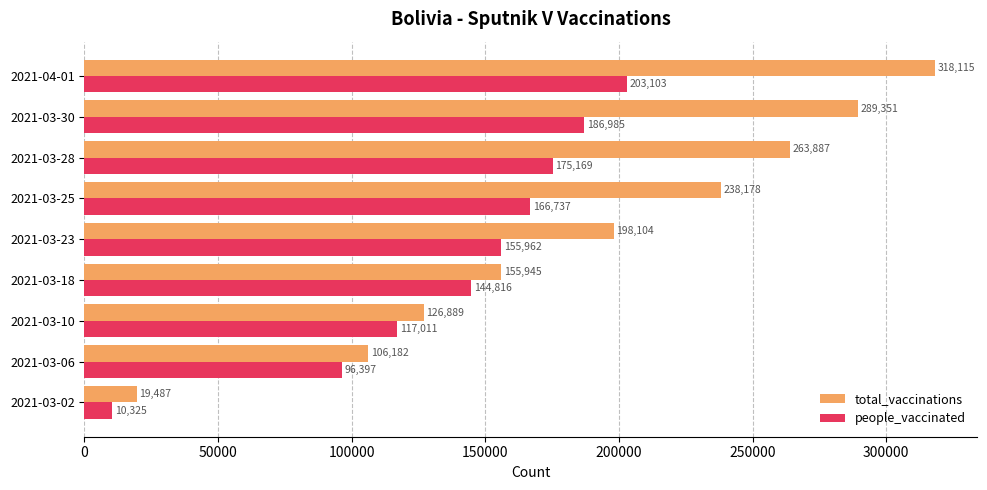

List the series in order of their peak value, lowest first.

people_vaccinated, total_vaccinations